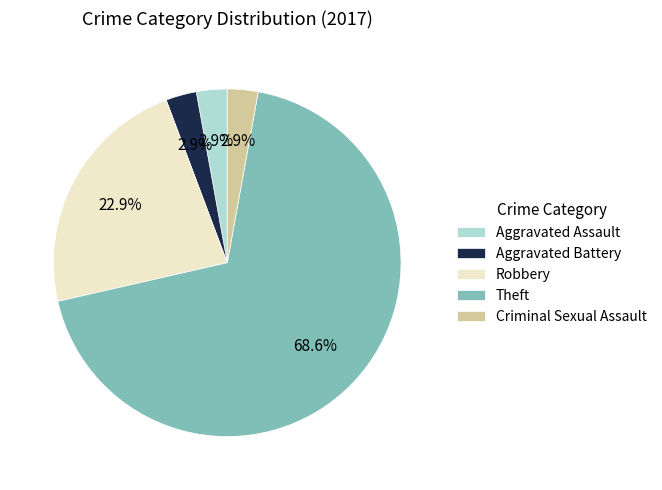

What percentage do Theft and Aggravated Battery together represent?

71.4%